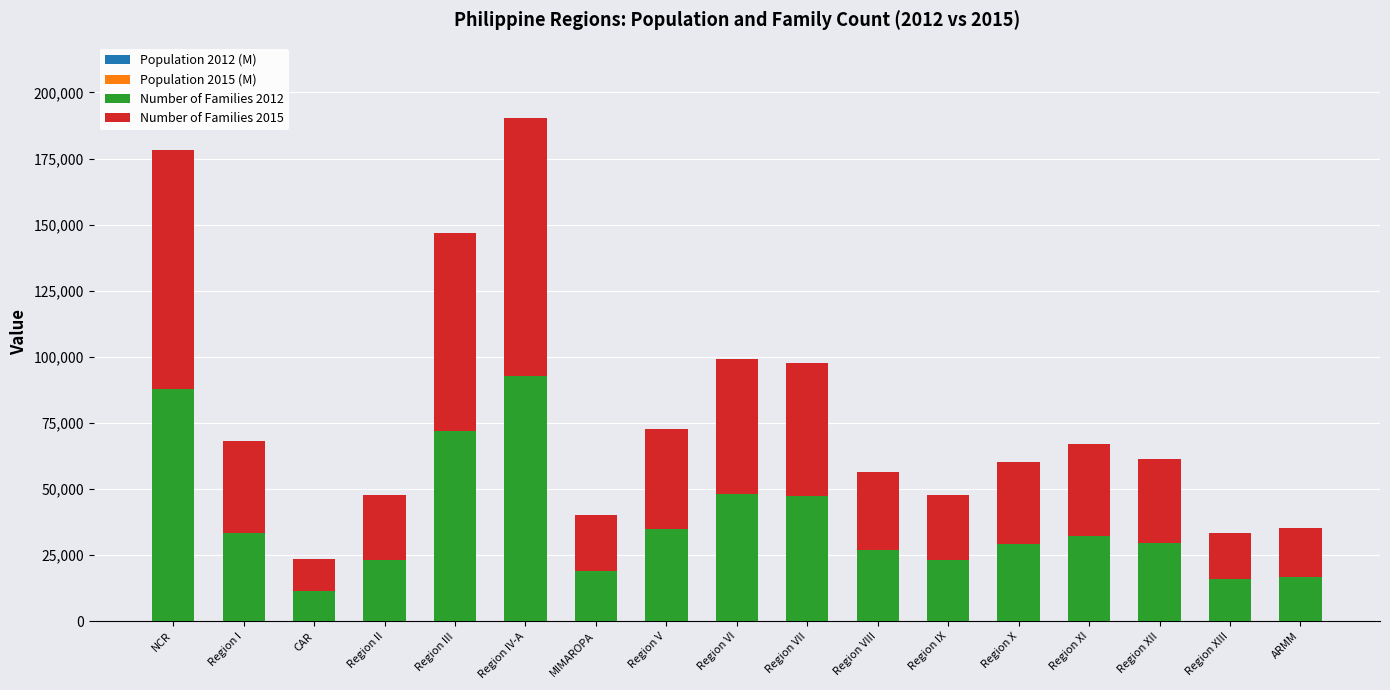

Is it true that Population 2015 (M) equals 29.6 at MIMAROPA?

True